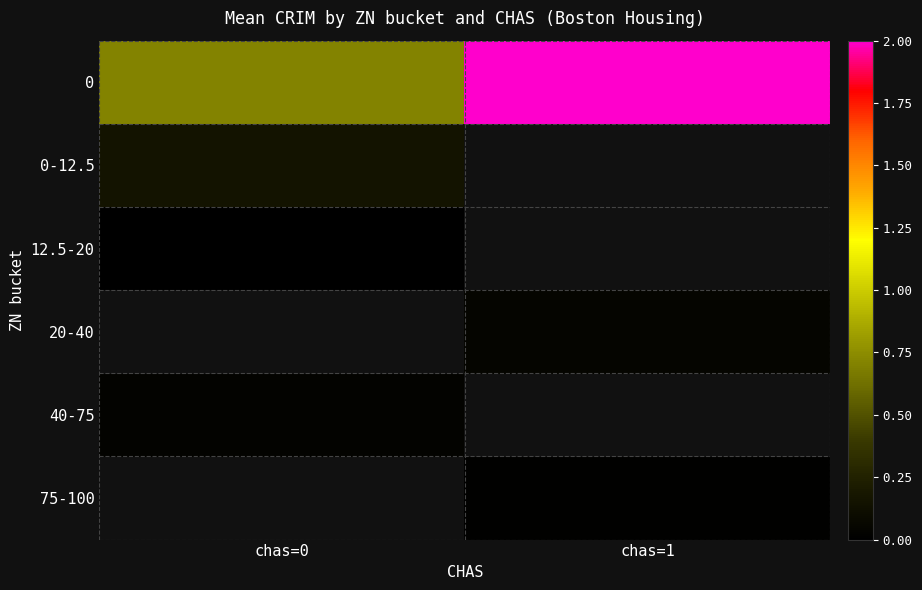

What is the difference between the highest and lowest values at chas=0?

0.7